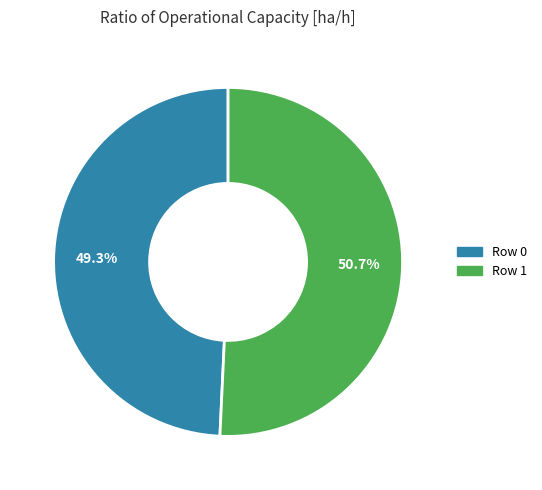

To the nearest percent, what percentage of the pie is Row 0?

49%